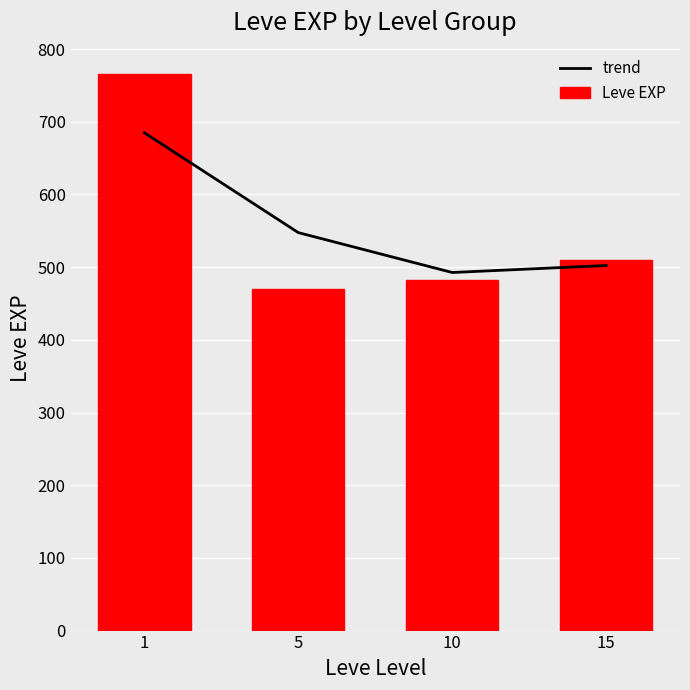

Which label corresponds to the smallest value in the chart?

5